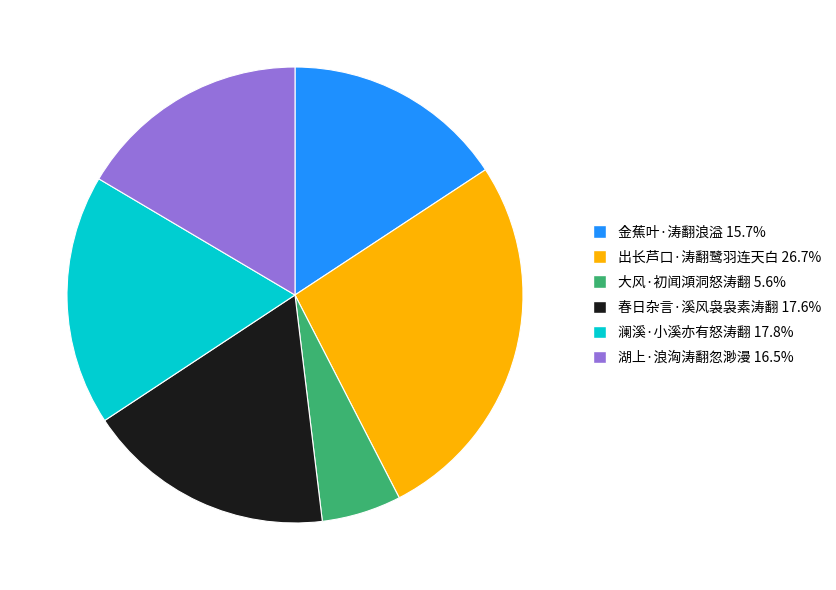

The 春日杂言·溪风袅袅素涛翻 slice represents 18% of the pie. True or false?

True